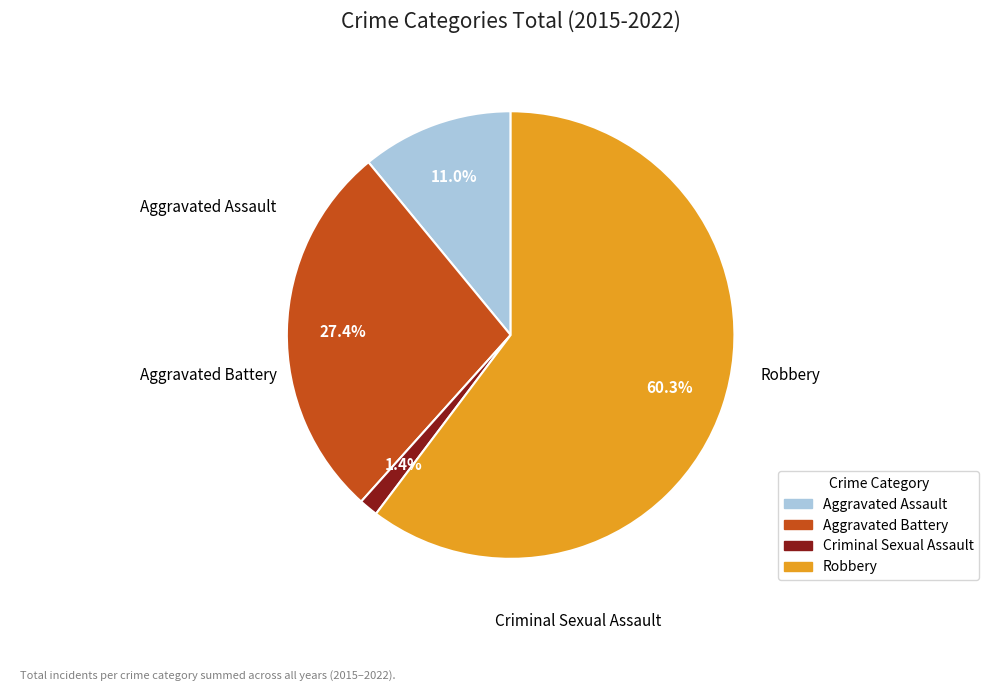

Does any single category account for the majority?

Yes